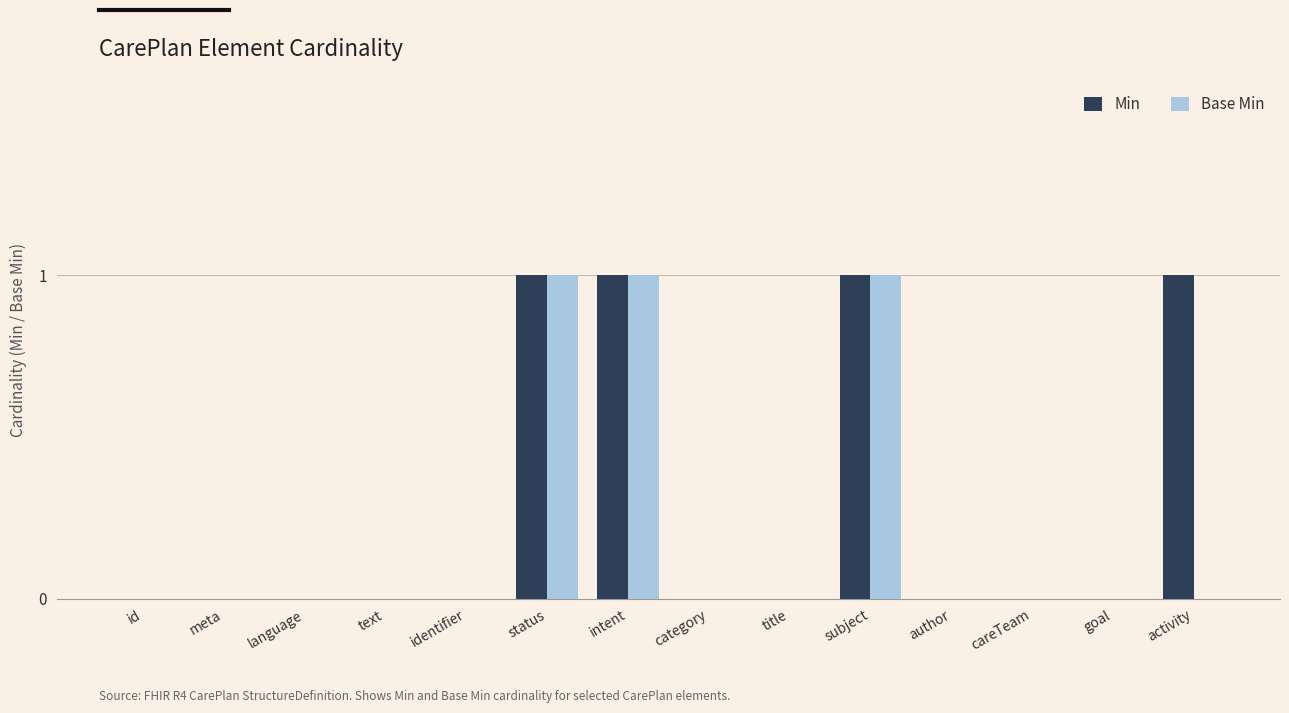

Are the bars grouped side by side (vs. stacked)?

Yes